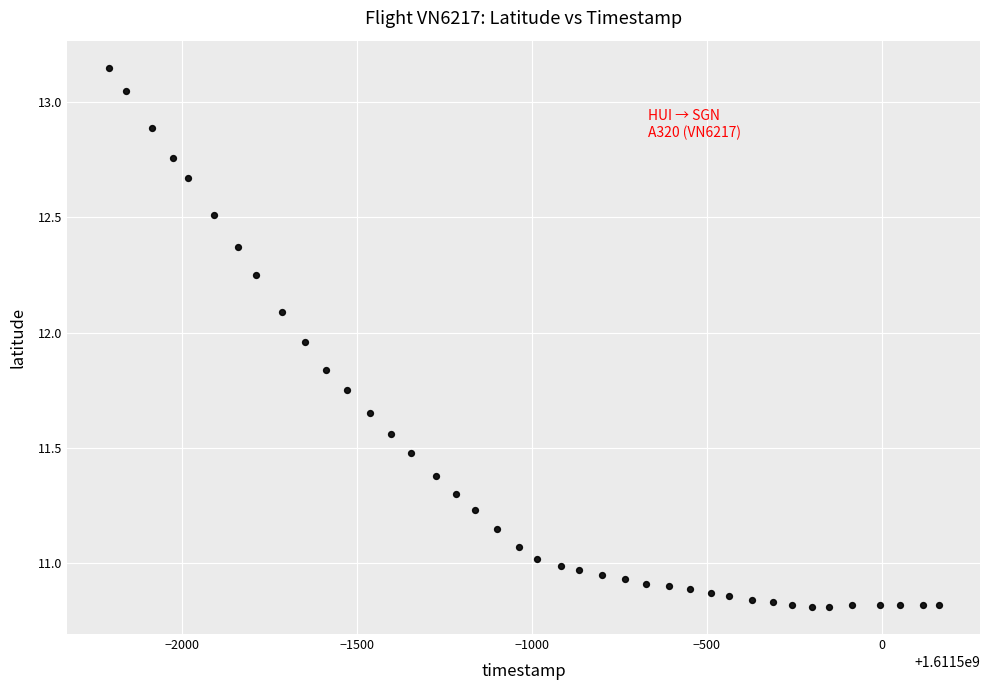

What is the range of Y values (max minus min)?

2.3